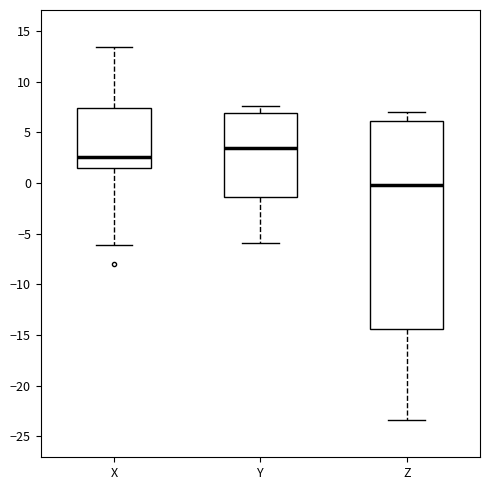

Where does the median line of the box for Z sit on the y-axis? The values are not printed on the chart, so give them approximately, as read against the axis.

0.0